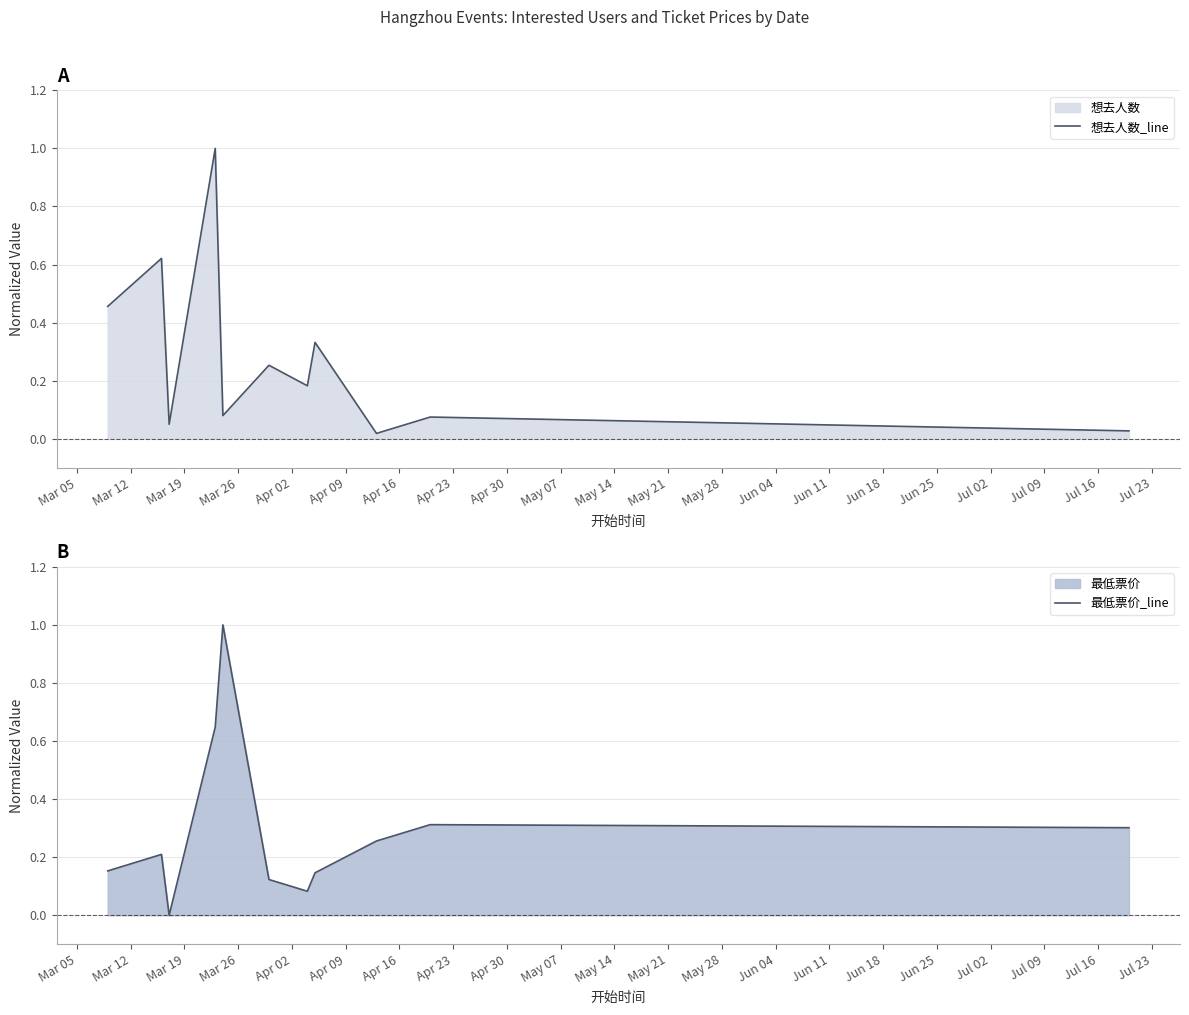

How many lines are shown in the chart?

2